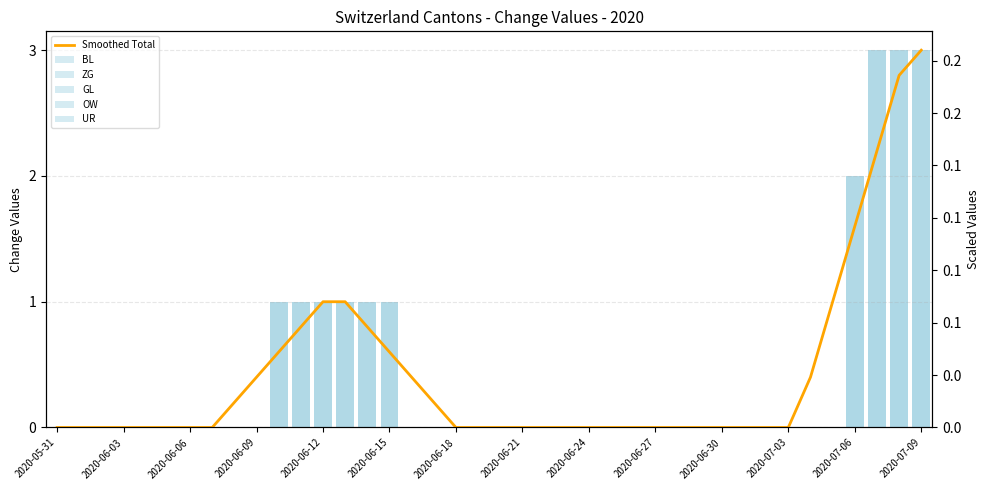

The value of Smoothed Total at 37 is 0.5. True or false?

False